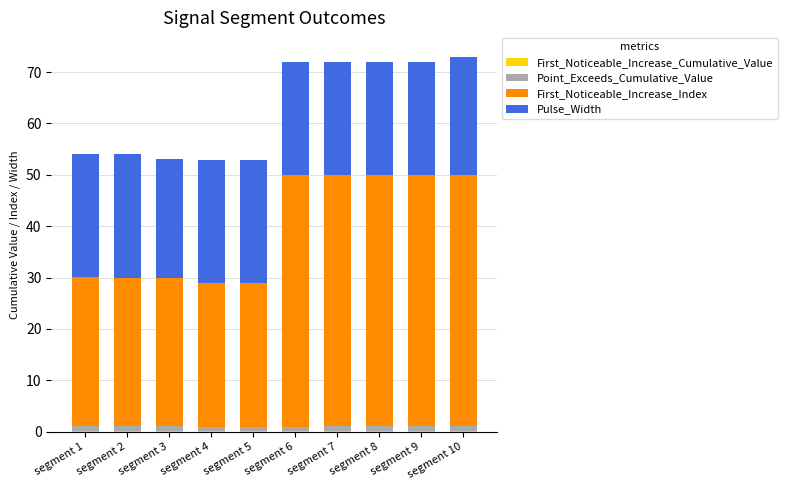

What is the sum of all First_Noticeable_Increase_Cumulative_Value values?

0.9